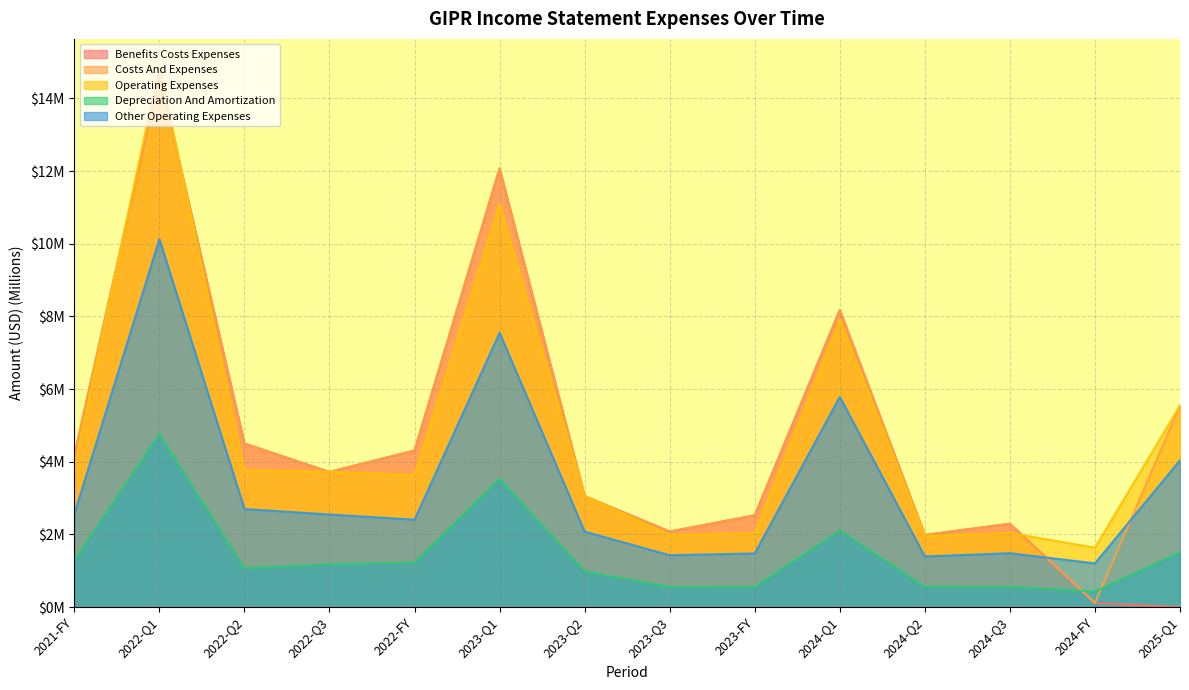

After their last crossing, which series has the higher values: costs_and_expenses or other_operating_expenses?

costs_and_expenses